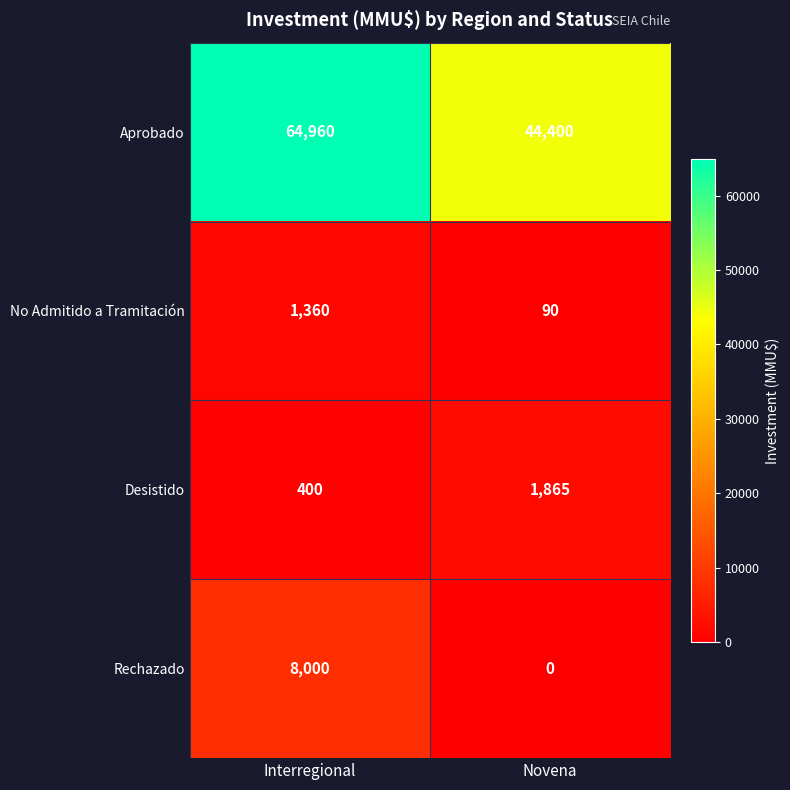

Rank the series by their maximum value, from lowest to highest.

No Admitido a Tramitación, Desistido, Rechazado, Aprobado